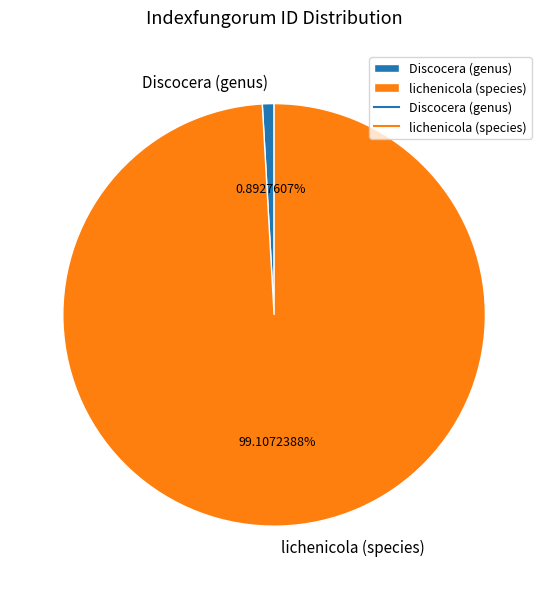

The Discocera (genus) slice represents 11% of the pie. True or false?

False